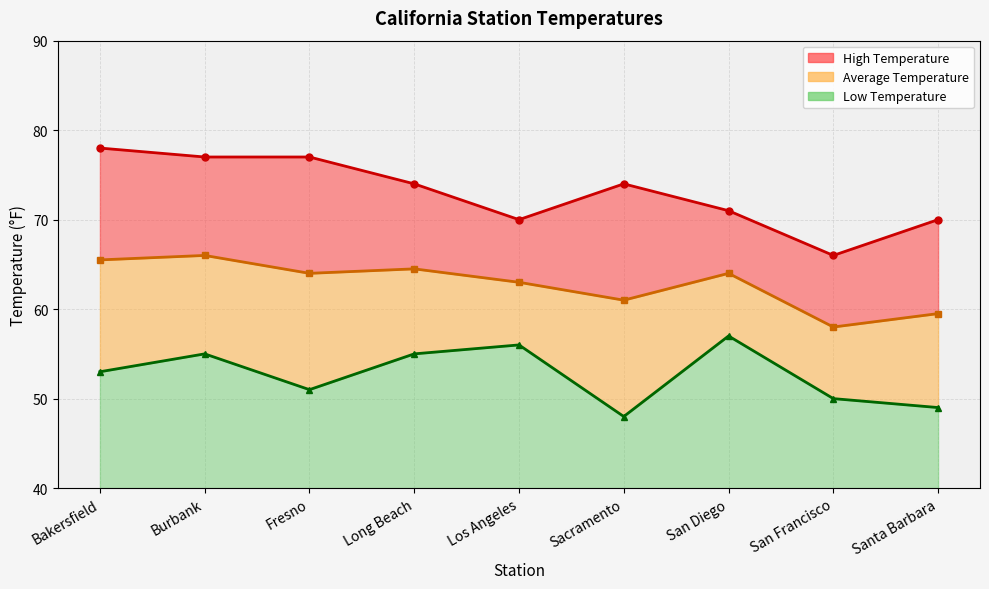

Reading left to right, transcribe all the data shown in this chart.

High Temperature: Bakersfield=78.0	Burbank=77.0	Fresno=77.0	Long Beach=74.0	Los Angeles=70.0	Sacramento=74.0	San Diego=71.0	San Francisco=66.0	Santa Barbara=70.0
Low Temperature: Bakersfield=53.0	Burbank=55.0	Fresno=51.0	Long Beach=55.0	Los Angeles=56.0	Sacramento=48.0	San Diego=57.0	San Francisco=50.0	Santa Barbara=49.0
Average Temperature: Bakersfield=65.5	Burbank=66.0	Fresno=64.0	Long Beach=64.5	Los Angeles=63.0	Sacramento=61.0	San Diego=64.0	San Francisco=58.0	Santa Barbara=59.5